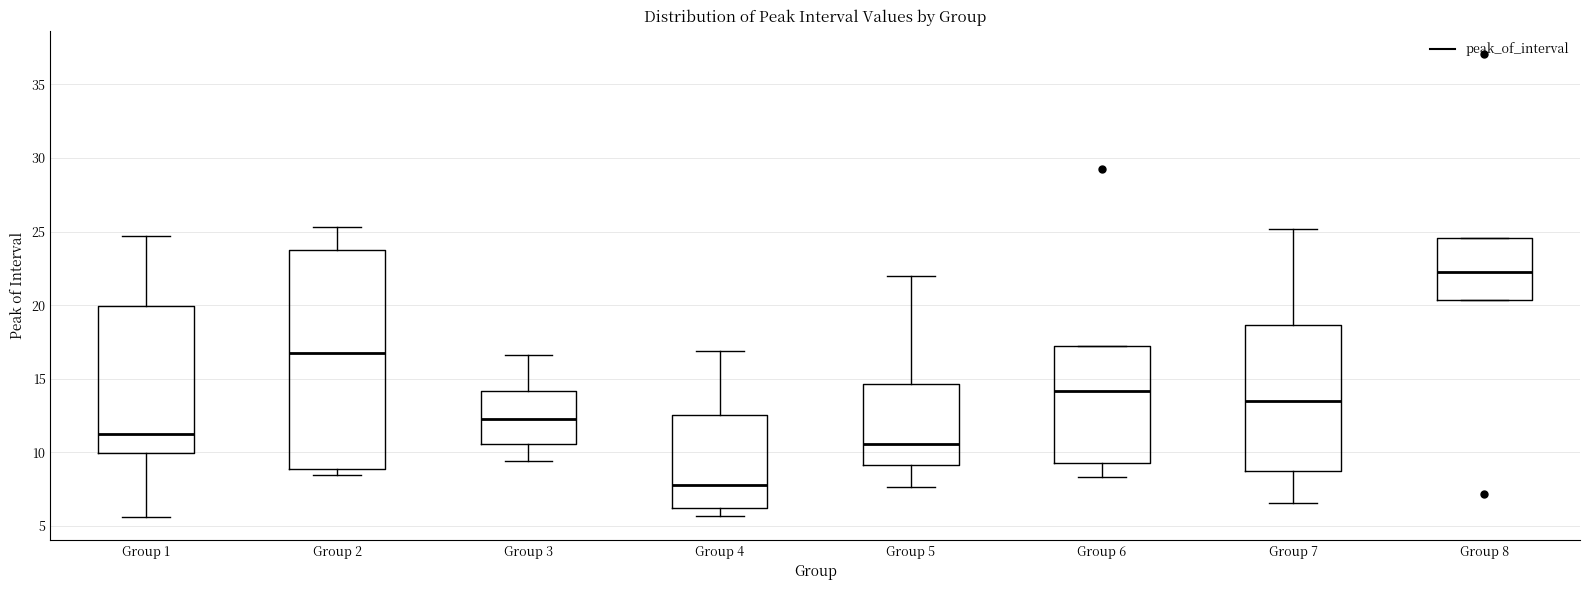

Reading left to right, transcribe this box plot: for each box, give where its median line is, the range the box spans, and where its two whiskers end, as read against the y-axis. The values are not printed on the chart, so give them approximately, as read against the axis.

Group 1: median 11.0, box 10.0 to 20.0, whiskers 5.5 to 24.5
Group 2: median 16.5, box 9.0 to 23.5, whiskers 8.5 to 25.5
Group 3: median 12.0, box 10.5 to 14.0, whiskers 9.5 to 16.5
Group 4: median 8.0, box 6.5 to 12.5, whiskers 5.5 to 17.0
Group 5: median 10.5, box 9.0 to 14.5, whiskers 7.5 to 22.0
Group 6: median 14.0, box 9.5 to 17.5, whiskers 8.5 to 17.5
Group 7: median 13.5, box 8.5 to 18.5, whiskers 6.5 to 25.0
Group 8: median 22.0, box 20.5 to 24.5, whiskers 20.5 to 24.5